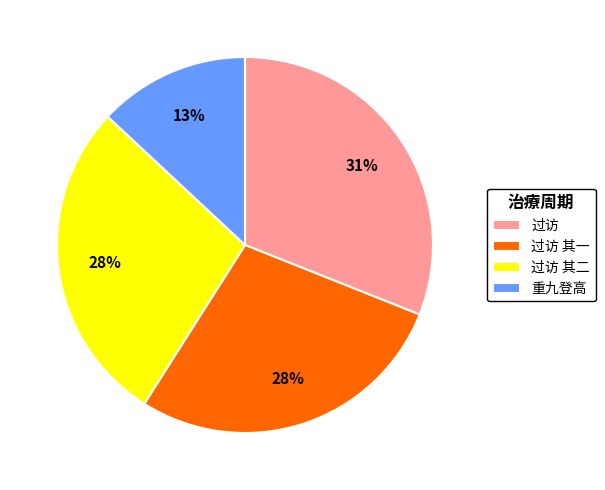

Which has a higher value, 过访 其一 or 重九登高?

过访 其一